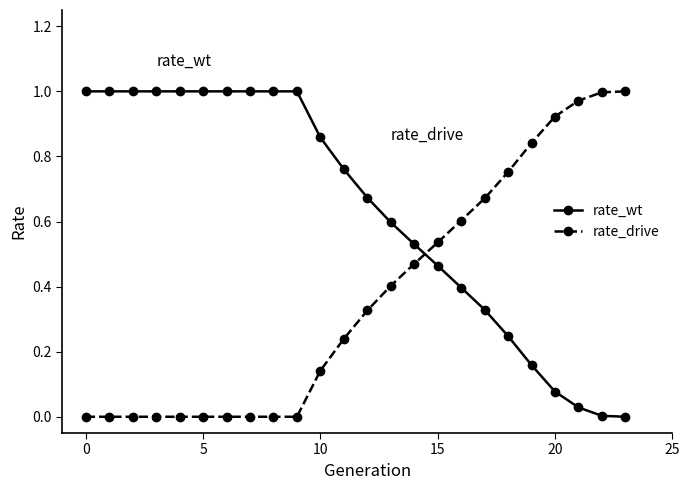

What is the sum of all rate_wt values?

15.1